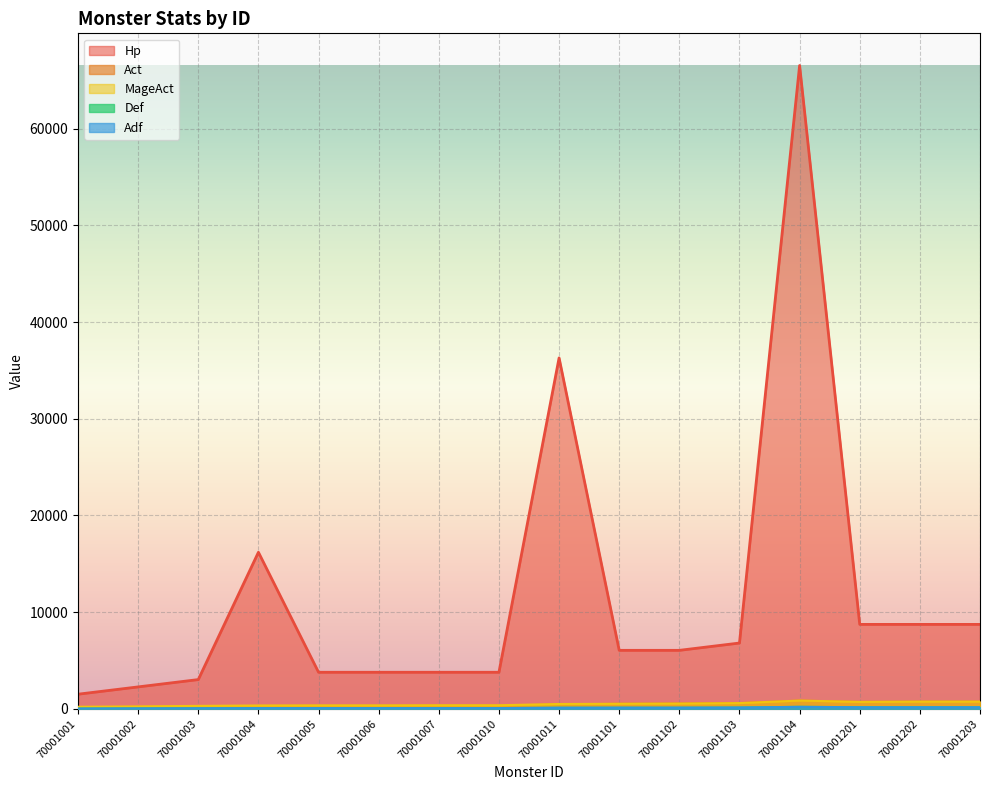

Rank the series at 70001104 from lowest to highest value.

Def, Adf, Act, MageAct, Hp